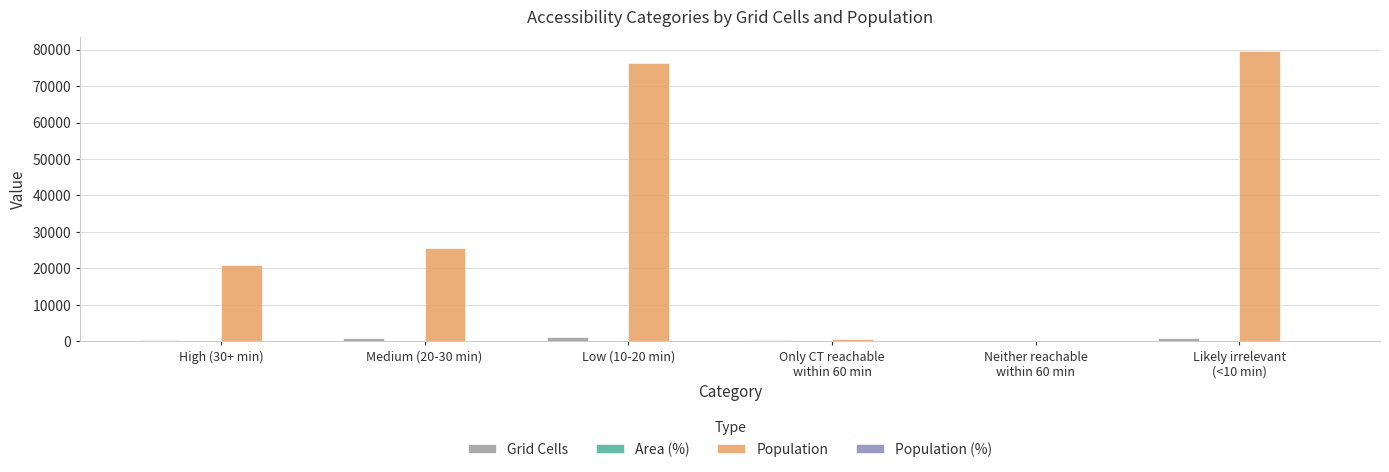

Which series has the widest spread of values?

Population